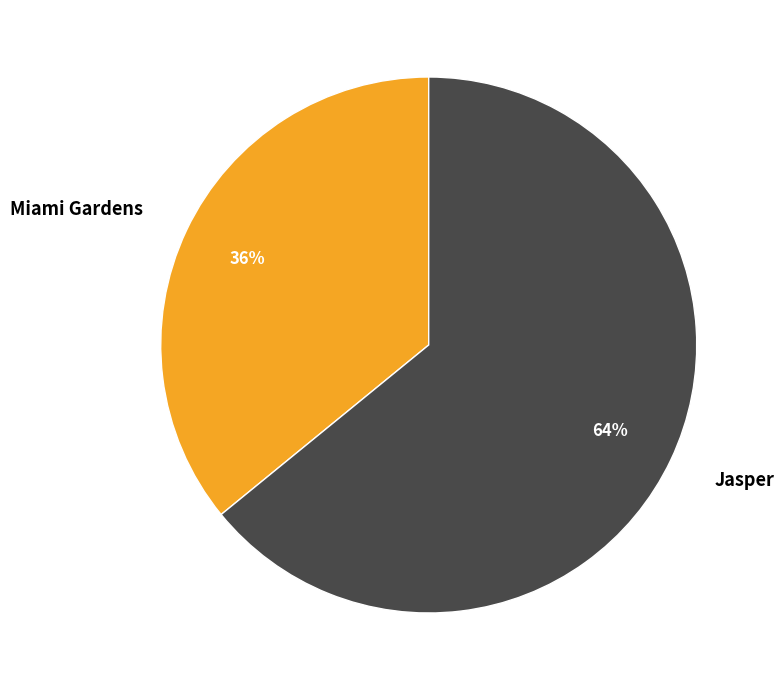

Between Miami Gardens and Jasper, which is larger?

Jasper